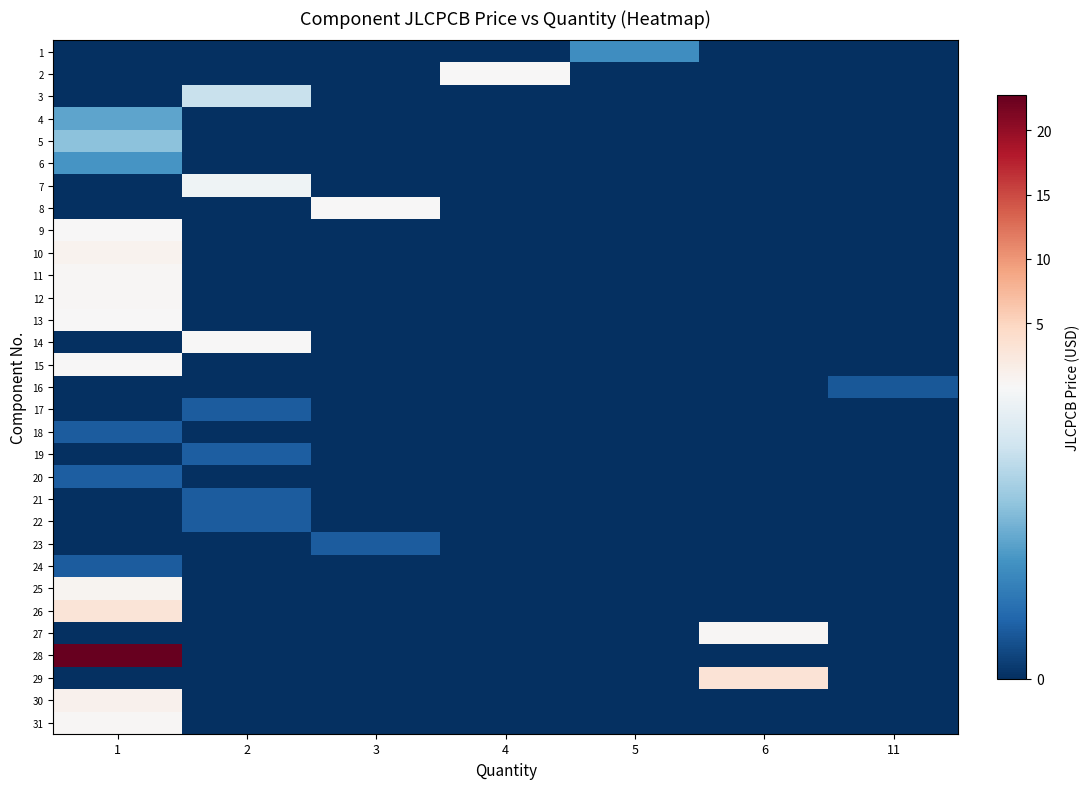

List the series in order of their peak value, highest first.

28, 29, 26, 30, 10, 25, 31, 12, 27, 11, 9, 13, 14, 8, 15, 2, 7, 3, 5, 4, 6, 1, 19, 20, 18, 22, 21, 17, 23, 24, 16